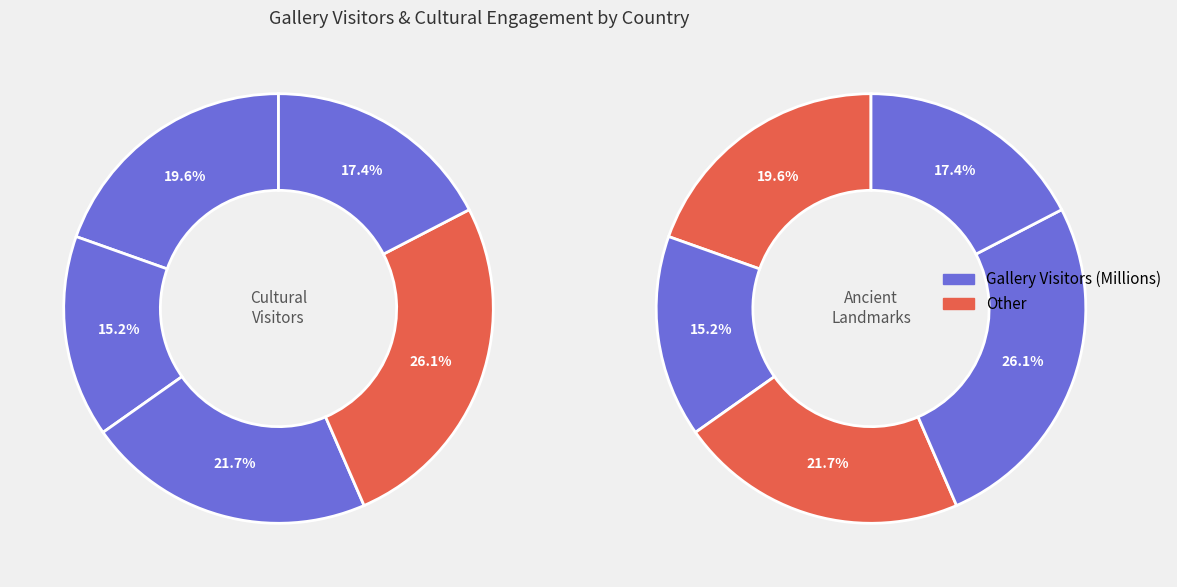

Is there a majority slice in this chart?

No